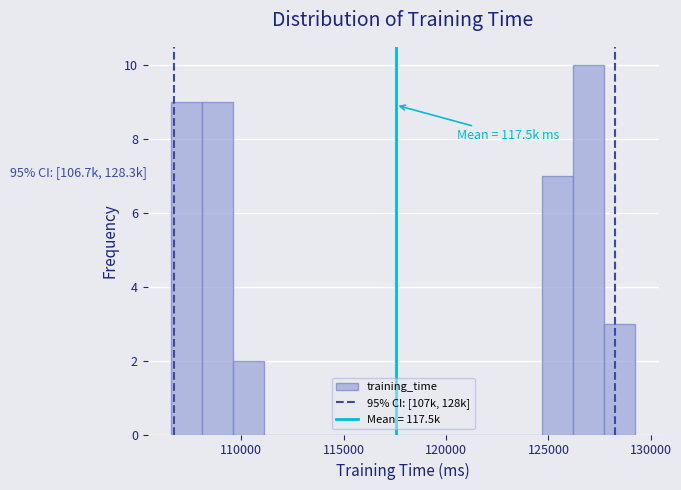

Read against the x-axis, roughly where is the centre of the tallest bar?

127000